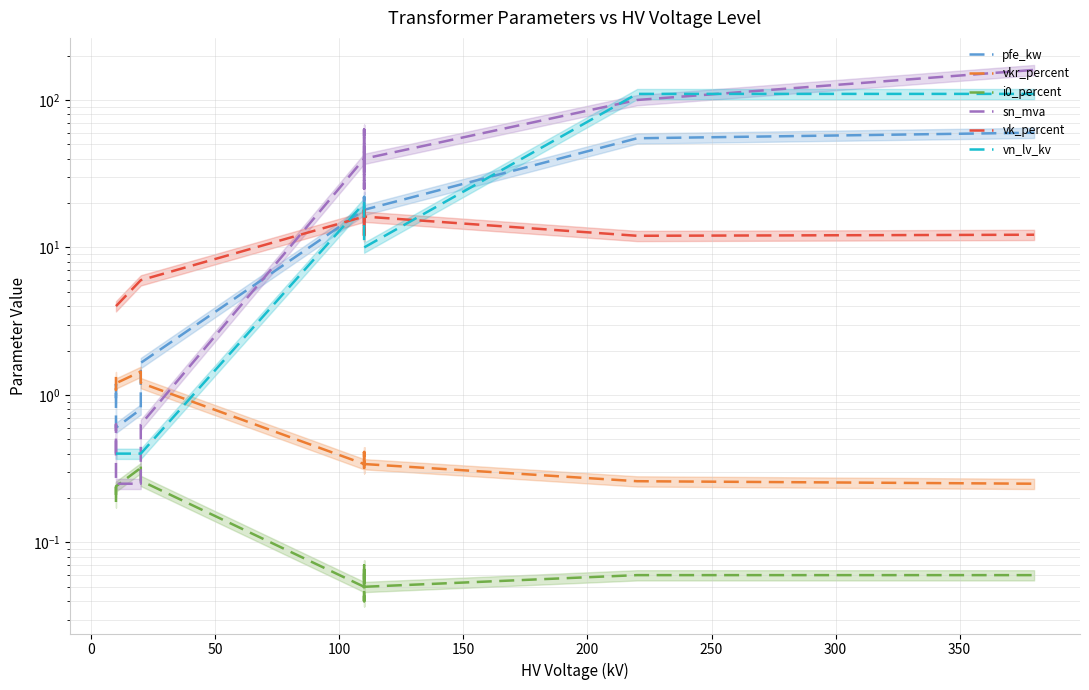

What is the value of the vn_lv_kv point at the 9th from the left?

20.0